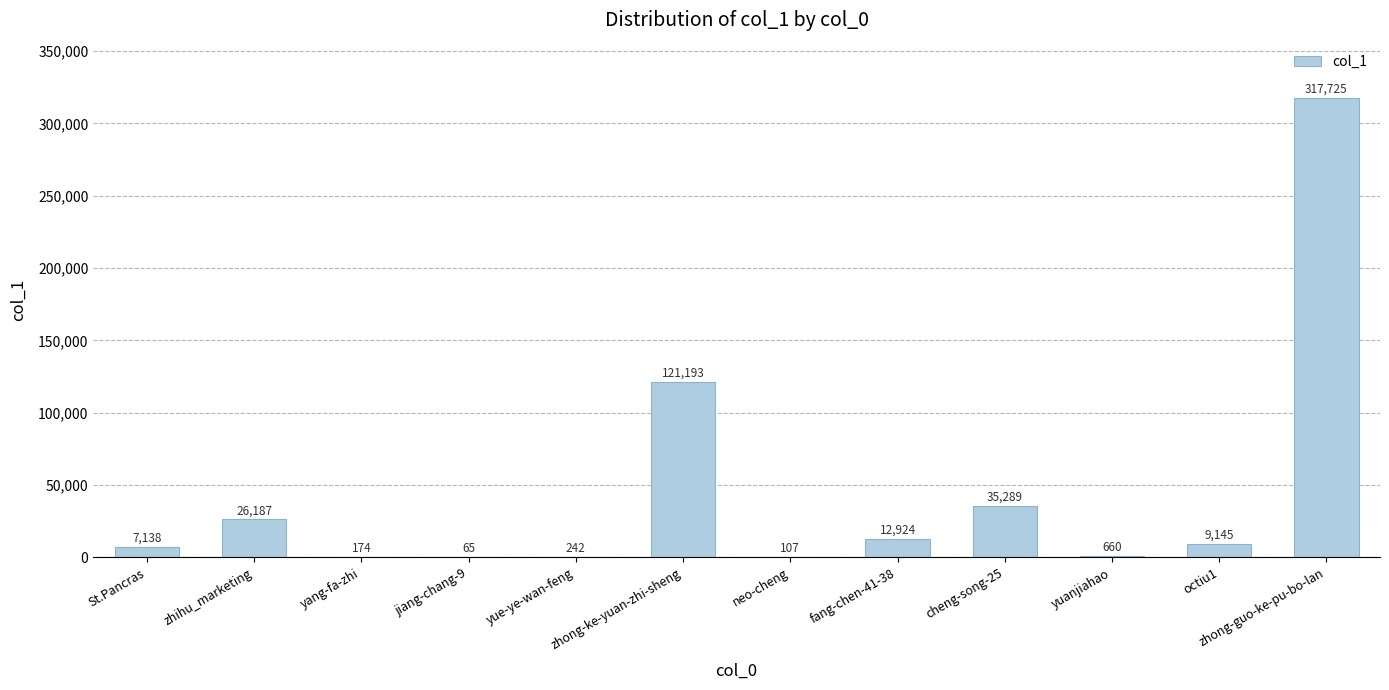

The value at zhong-ke-yuan-zhi-sheng is 183815. True or false?

False